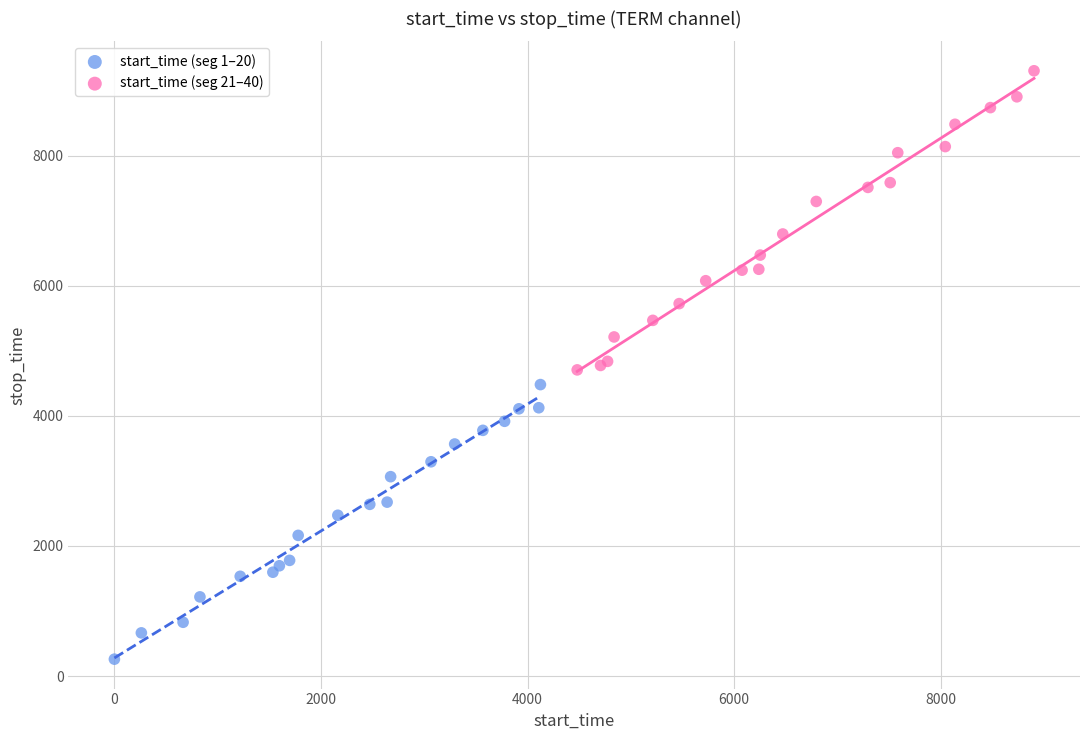

Which series contains the highest Y value?

start_time (seg 21–40)